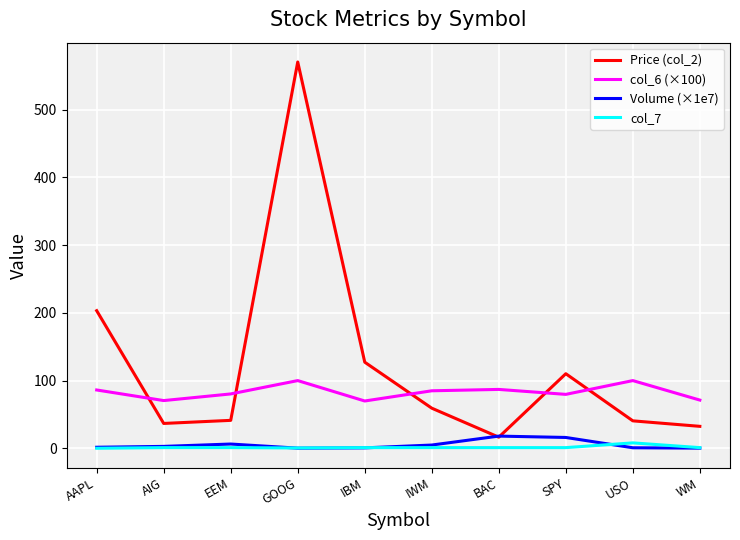

Which series has the largest range (max minus min)?

Price (col_2)